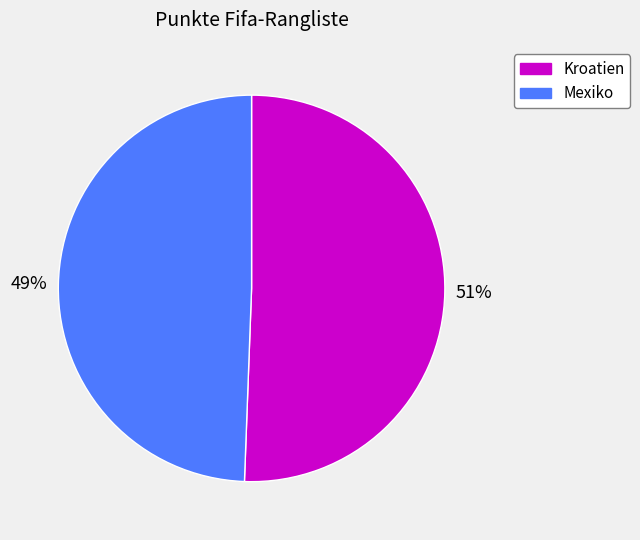

Which has a higher value, Kroatien or Mexiko?

Kroatien